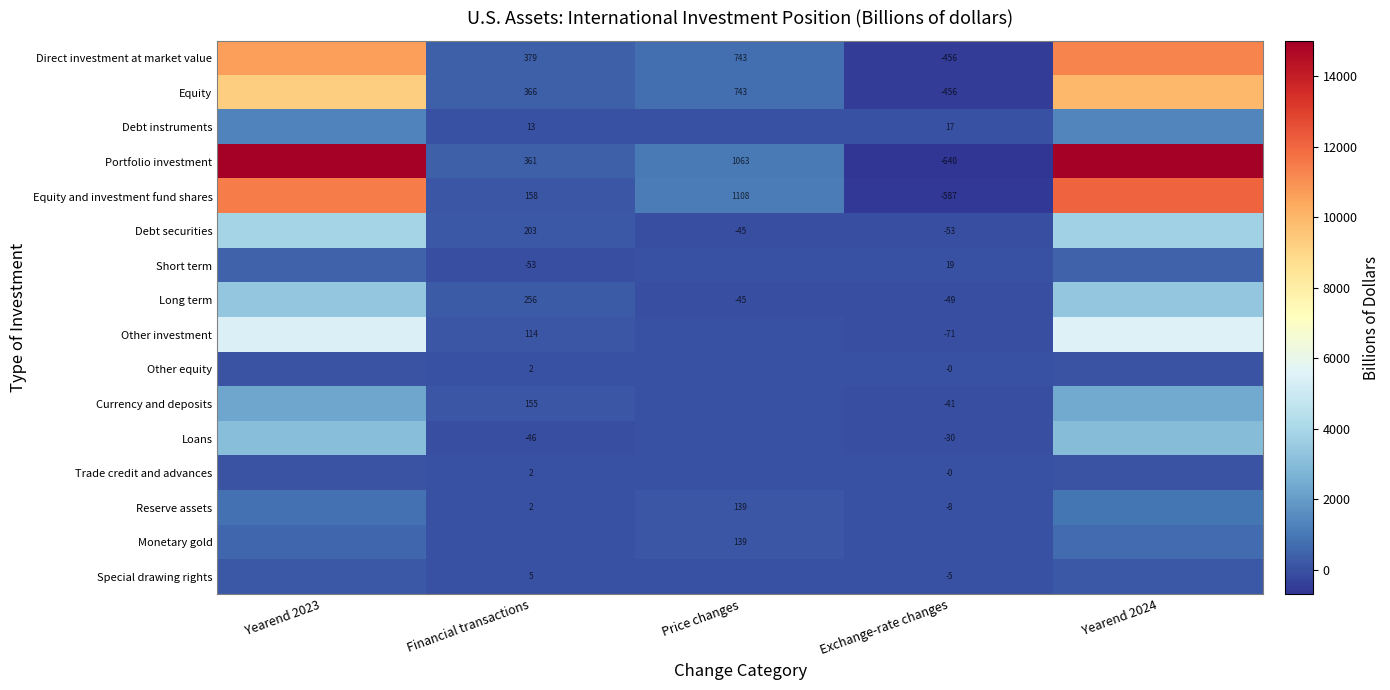

At how many categories does at least one series exceed 6783?

2